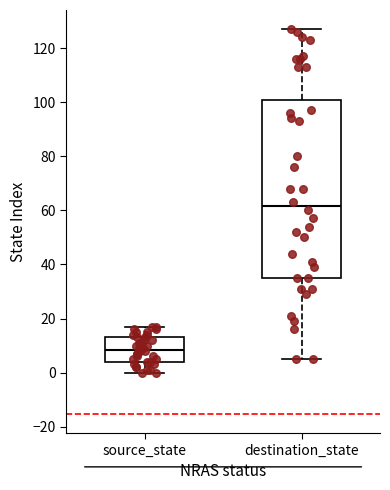

Reading left to right, read every box against the y-axis: the position of its median line, the range the box covers, and the ends of its whiskers. The values are not printed on the chart, so give them approximately, as read against the axis.

source_state: median 8, box 4 to 14, whiskers 0 to 18
destination_state: median 62, box 36 to 102, whiskers 6 to 128